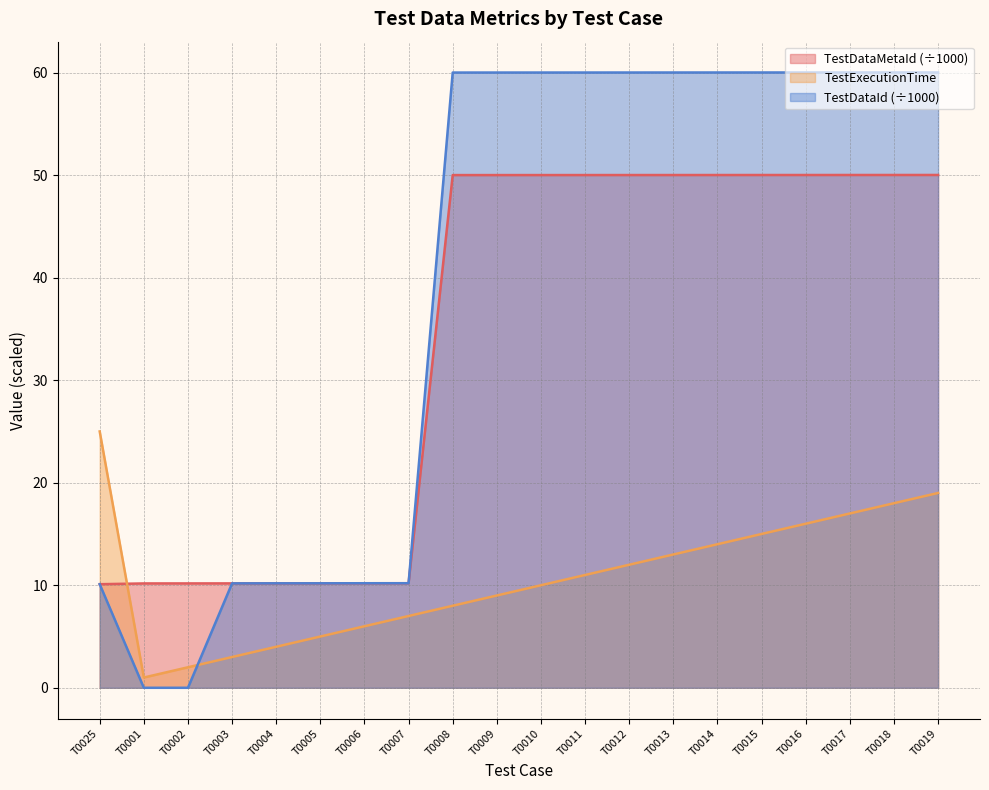

True or false: TestDataMetaId has more than 2 interior local peaks.

False